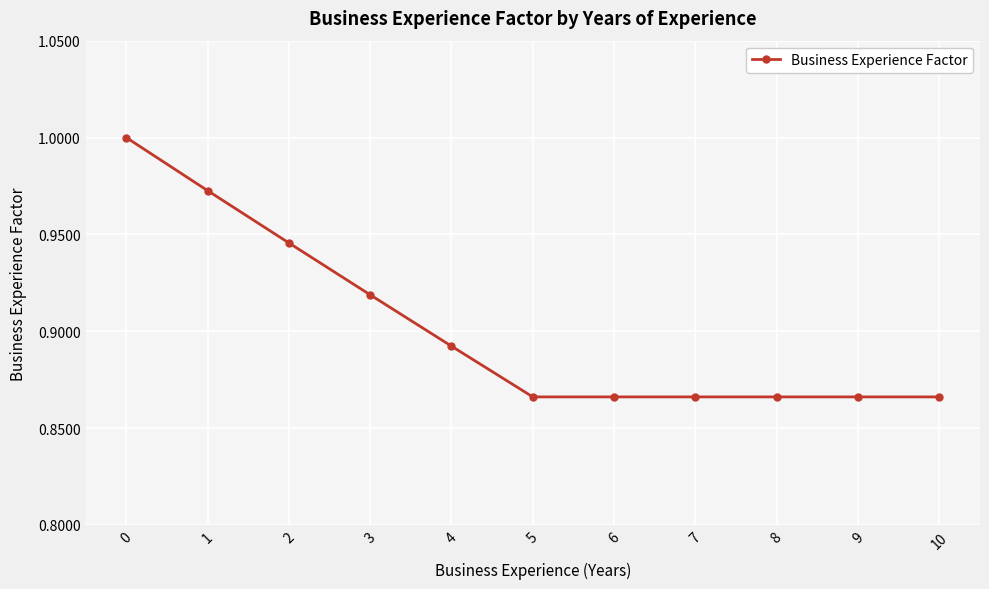

Is it true that the value at 1 is 1.0?

True